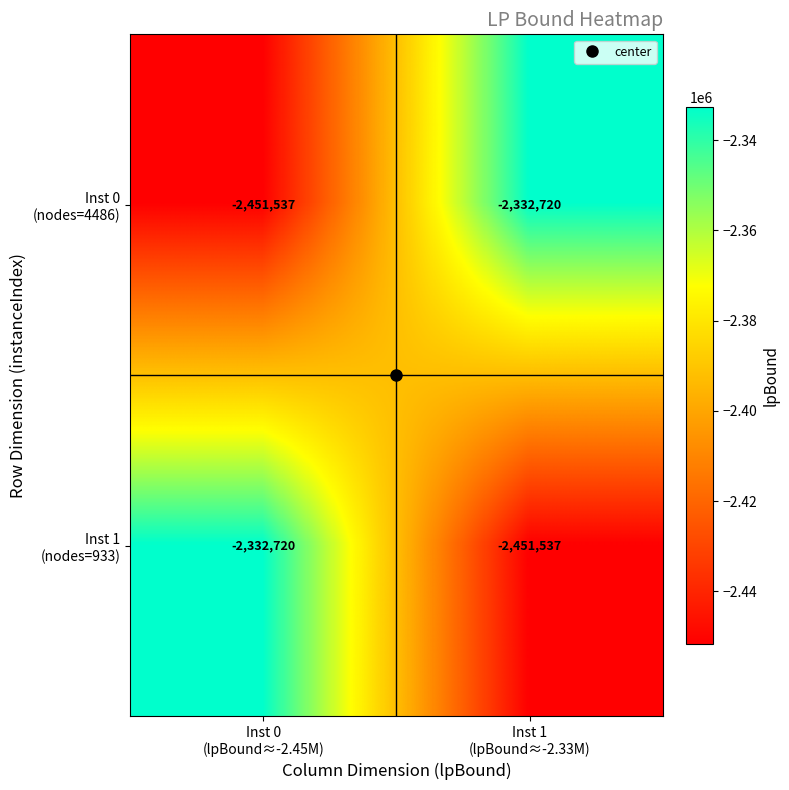

What is the smallest value displayed?

-2451537